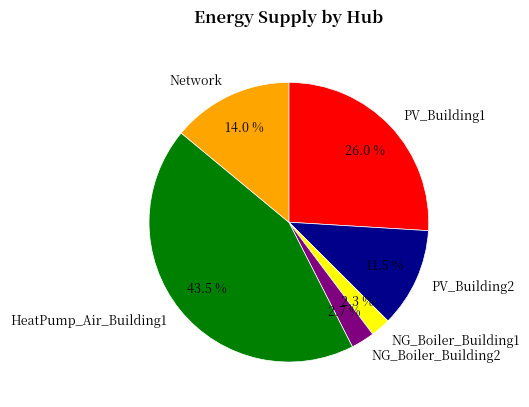

Which slice is the largest?

HeatPump_Air_Building1